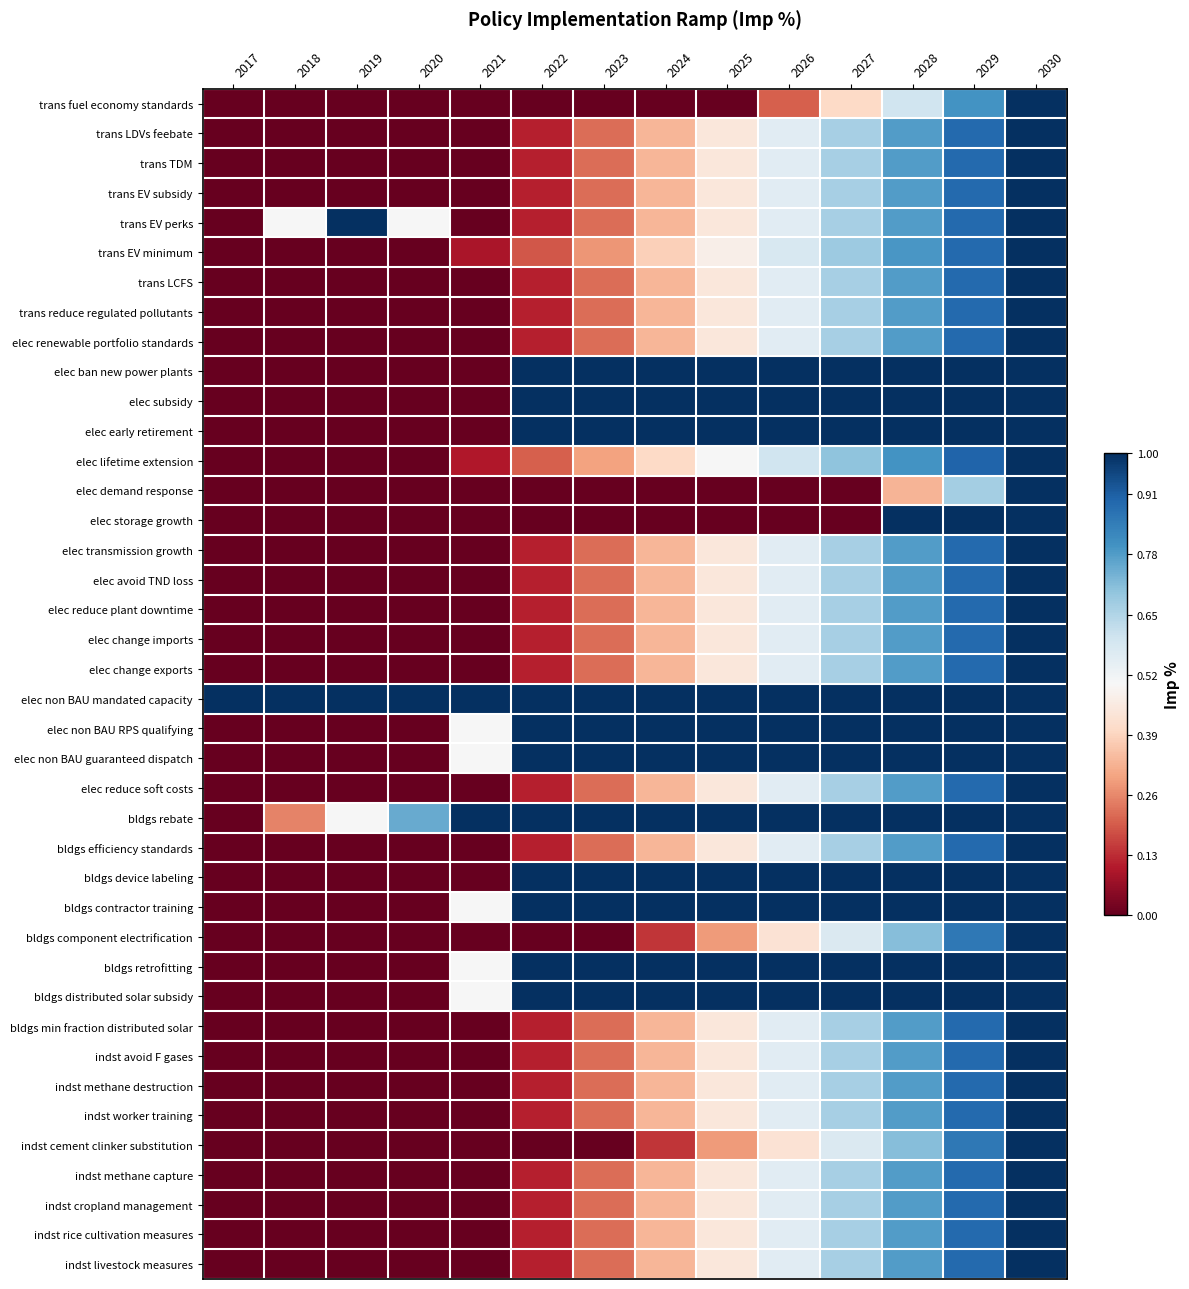

Reading left to right, extract all data points from this chart.

trans fuel economy standards: 2017=0.0	2018=0.0	2019=0.0	2020=0.0	2021=0.0	2022=0.0	2023=0.0	2024=0.0	2025=0.0	2026=0.2	2027=0.4	2028=0.6	2029=0.8	2030=1.0
trans LDVs feebate: 2017=0.0	2018=0.0	2019=0.0	2020=0.0	2021=0.0	2022=0.1	2023=0.2	2024=0.3	2025=0.4	2026=0.6	2027=0.7	2028=0.8	2029=0.9	2030=1.0
trans TDM: 2017=0.0	2018=0.0	2019=0.0	2020=0.0	2021=0.0	2022=0.1	2023=0.2	2024=0.3	2025=0.4	2026=0.6	2027=0.7	2028=0.8	2029=0.9	2030=1.0
trans EV subsidy: 2017=0.0	2018=0.0	2019=0.0	2020=0.0	2021=0.0	2022=0.1	2023=0.2	2024=0.3	2025=0.4	2026=0.6	2027=0.7	2028=0.8	2029=0.9	2030=1.0
trans EV perks: 2017=0.0	2018=0.5	2019=1.0	2020=0.5	2021=0.0	2022=0.1	2023=0.2	2024=0.3	2025=0.4	2026=0.6	2027=0.7	2028=0.8	2029=0.9	2030=1.0
trans EV minimum: 2017=0.0	2018=0.0	2019=0.0	2020=0.0	2021=0.1	2022=0.2	2023=0.3	2024=0.4	2025=0.5	2026=0.6	2027=0.7	2028=0.8	2029=0.9	2030=1.0
trans LCFS: 2017=0.0	2018=0.0	2019=0.0	2020=0.0	2021=0.0	2022=0.1	2023=0.2	2024=0.3	2025=0.4	2026=0.6	2027=0.7	2028=0.8	2029=0.9	2030=1.0
trans reduce regulated pollutants: 2017=0.0	2018=0.0	2019=0.0	2020=0.0	2021=0.0	2022=0.1	2023=0.2	2024=0.3	2025=0.4	2026=0.6	2027=0.7	2028=0.8	2029=0.9	2030=1.0
elec renewable portfolio standards: 2017=0.0	2018=0.0	2019=0.0	2020=0.0	2021=0.0	2022=0.1	2023=0.2	2024=0.3	2025=0.4	2026=0.6	2027=0.7	2028=0.8	2029=0.9	2030=1.0
elec ban new power plants: 2017=0.0	2018=0.0	2019=0.0	2020=0.0	2021=0.0	2022=1.0	2023=1.0	2024=1.0	2025=1.0	2026=1.0	2027=1.0	2028=1.0	2029=1.0	2030=1.0
elec subsidy: 2017=0.0	2018=0.0	2019=0.0	2020=0.0	2021=0.0	2022=1.0	2023=1.0	2024=1.0	2025=1.0	2026=1.0	2027=1.0	2028=1.0	2029=1.0	2030=1.0
elec early retirement: 2017=0.0	2018=0.0	2019=0.0	2020=0.0	2021=0.0	2022=1.0	2023=1.0	2024=1.0	2025=1.0	2026=1.0	2027=1.0	2028=1.0	2029=1.0	2030=1.0
elec lifetime extension: 2017=0.0	2018=0.0	2019=0.0	2020=0.0	2021=0.1	2022=0.2	2023=0.3	2024=0.4	2025=0.5	2026=0.6	2027=0.7	2028=0.8	2029=0.9	2030=1.0
elec demand response: 2017=0.0	2018=0.0	2019=0.0	2020=0.0	2021=0.0	2022=0.0	2023=0.0	2024=0.0	2025=0.0	2026=0.0	2027=0.0	2028=0.3	2029=0.7	2030=1.0
elec storage growth: 2017=0.0	2018=0.0	2019=0.0	2020=0.0	2021=0.0	2022=0.0	2023=0.0	2024=0.0	2025=0.0	2026=0.0	2027=0.0	2028=1.0	2029=1.0	2030=1.0
elec transmission growth: 2017=0.0	2018=0.0	2019=0.0	2020=0.0	2021=0.0	2022=0.1	2023=0.2	2024=0.3	2025=0.4	2026=0.6	2027=0.7	2028=0.8	2029=0.9	2030=1.0
elec avoid TND loss: 2017=0.0	2018=0.0	2019=0.0	2020=0.0	2021=0.0	2022=0.1	2023=0.2	2024=0.3	2025=0.4	2026=0.6	2027=0.7	2028=0.8	2029=0.9	2030=1.0
elec reduce plant downtime: 2017=0.0	2018=0.0	2019=0.0	2020=0.0	2021=0.0	2022=0.1	2023=0.2	2024=0.3	2025=0.4	2026=0.6	2027=0.7	2028=0.8	2029=0.9	2030=1.0
elec change imports: 2017=0.0	2018=0.0	2019=0.0	2020=0.0	2021=0.0	2022=0.1	2023=0.2	2024=0.3	2025=0.4	2026=0.6	2027=0.7	2028=0.8	2029=0.9	2030=1.0
elec change exports: 2017=0.0	2018=0.0	2019=0.0	2020=0.0	2021=0.0	2022=0.1	2023=0.2	2024=0.3	2025=0.4	2026=0.6	2027=0.7	2028=0.8	2029=0.9	2030=1.0
elec non BAU mandated capacity: 2017=1.0	2018=1.0	2019=1.0	2020=1.0	2021=1.0	2022=1.0	2023=1.0	2024=1.0	2025=1.0	2026=1.0	2027=1.0	2028=1.0	2029=1.0	2030=1.0
elec non BAU RPS qualifying: 2017=0.0	2018=0.0	2019=0.0	2020=0.0	2021=0.5	2022=1.0	2023=1.0	2024=1.0	2025=1.0	2026=1.0	2027=1.0	2028=1.0	2029=1.0	2030=1.0
elec non BAU guaranteed dispatch: 2017=0.0	2018=0.0	2019=0.0	2020=0.0	2021=0.5	2022=1.0	2023=1.0	2024=1.0	2025=1.0	2026=1.0	2027=1.0	2028=1.0	2029=1.0	2030=1.0
elec reduce soft costs: 2017=0.0	2018=0.0	2019=0.0	2020=0.0	2021=0.0	2022=0.1	2023=0.2	2024=0.3	2025=0.4	2026=0.6	2027=0.7	2028=0.8	2029=0.9	2030=1.0
bldgs rebate: 2017=0.0	2018=0.2	2019=0.5	2020=0.8	2021=1.0	2022=1.0	2023=1.0	2024=1.0	2025=1.0	2026=1.0	2027=1.0	2028=1.0	2029=1.0	2030=1.0
bldgs efficiency standards: 2017=0.0	2018=0.0	2019=0.0	2020=0.0	2021=0.0	2022=0.1	2023=0.2	2024=0.3	2025=0.4	2026=0.6	2027=0.7	2028=0.8	2029=0.9	2030=1.0
bldgs device labeling: 2017=0.0	2018=0.0	2019=0.0	2020=0.0	2021=0.0	2022=1.0	2023=1.0	2024=1.0	2025=1.0	2026=1.0	2027=1.0	2028=1.0	2029=1.0	2030=1.0
bldgs contractor training: 2017=0.0	2018=0.0	2019=0.0	2020=0.0	2021=0.5	2022=1.0	2023=1.0	2024=1.0	2025=1.0	2026=1.0	2027=1.0	2028=1.0	2029=1.0	2030=1.0
bldgs component electrification: 2017=0.0	2018=0.0	2019=0.0	2020=0.0	2021=0.0	2022=0.0	2023=0.0	2024=0.1	2025=0.3	2026=0.4	2027=0.6	2028=0.7	2029=0.9	2030=1.0
bldgs retrofitting: 2017=0.0	2018=0.0	2019=0.0	2020=0.0	2021=0.5	2022=1.0	2023=1.0	2024=1.0	2025=1.0	2026=1.0	2027=1.0	2028=1.0	2029=1.0	2030=1.0
bldgs distributed solar subsidy: 2017=0.0	2018=0.0	2019=0.0	2020=0.0	2021=0.5	2022=1.0	2023=1.0	2024=1.0	2025=1.0	2026=1.0	2027=1.0	2028=1.0	2029=1.0	2030=1.0
bldgs min fraction distributed solar: 2017=0.0	2018=0.0	2019=0.0	2020=0.0	2021=0.0	2022=0.1	2023=0.2	2024=0.3	2025=0.4	2026=0.6	2027=0.7	2028=0.8	2029=0.9	2030=1.0
indst avoid F gases: 2017=0.0	2018=0.0	2019=0.0	2020=0.0	2021=0.0	2022=0.1	2023=0.2	2024=0.3	2025=0.4	2026=0.6	2027=0.7	2028=0.8	2029=0.9	2030=1.0
indst methane destruction: 2017=0.0	2018=0.0	2019=0.0	2020=0.0	2021=0.0	2022=0.1	2023=0.2	2024=0.3	2025=0.4	2026=0.6	2027=0.7	2028=0.8	2029=0.9	2030=1.0
indst worker training: 2017=0.0	2018=0.0	2019=0.0	2020=0.0	2021=0.0	2022=0.1	2023=0.2	2024=0.3	2025=0.4	2026=0.6	2027=0.7	2028=0.8	2029=0.9	2030=1.0
indst cement clinker substitution: 2017=0.0	2018=0.0	2019=0.0	2020=0.0	2021=0.0	2022=0.0	2023=0.0	2024=0.1	2025=0.3	2026=0.4	2027=0.6	2028=0.7	2029=0.9	2030=1.0
indst methane capture: 2017=0.0	2018=0.0	2019=0.0	2020=0.0	2021=0.0	2022=0.1	2023=0.2	2024=0.3	2025=0.4	2026=0.6	2027=0.7	2028=0.8	2029=0.9	2030=1.0
indst cropland management: 2017=0.0	2018=0.0	2019=0.0	2020=0.0	2021=0.0	2022=0.1	2023=0.2	2024=0.3	2025=0.4	2026=0.6	2027=0.7	2028=0.8	2029=0.9	2030=1.0
indst rice cultivation measures: 2017=0.0	2018=0.0	2019=0.0	2020=0.0	2021=0.0	2022=0.1	2023=0.2	2024=0.3	2025=0.4	2026=0.6	2027=0.7	2028=0.8	2029=0.9	2030=1.0
indst livestock measures: 2017=0.0	2018=0.0	2019=0.0	2020=0.0	2021=0.0	2022=0.1	2023=0.2	2024=0.3	2025=0.4	2026=0.6	2027=0.7	2028=0.8	2029=0.9	2030=1.0